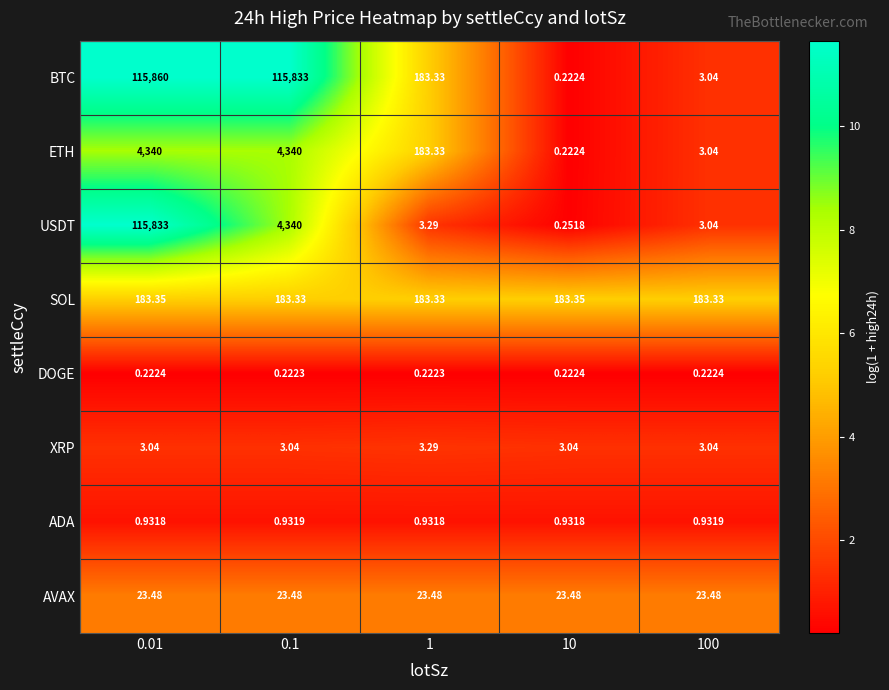

Which series has the largest total across all categories?

BTC